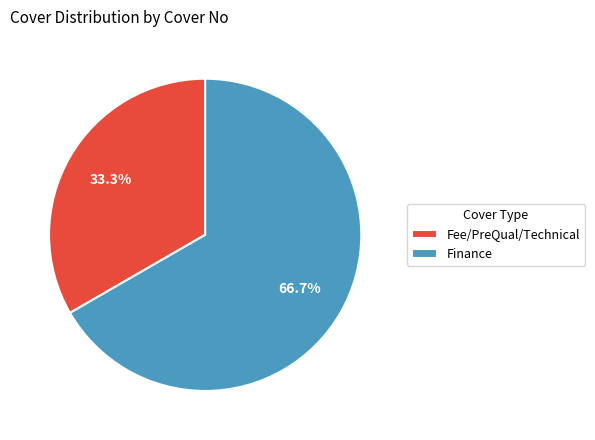

Approximately how many times larger is the value at Fee/PreQual/Technical compared to Finance?

0.5